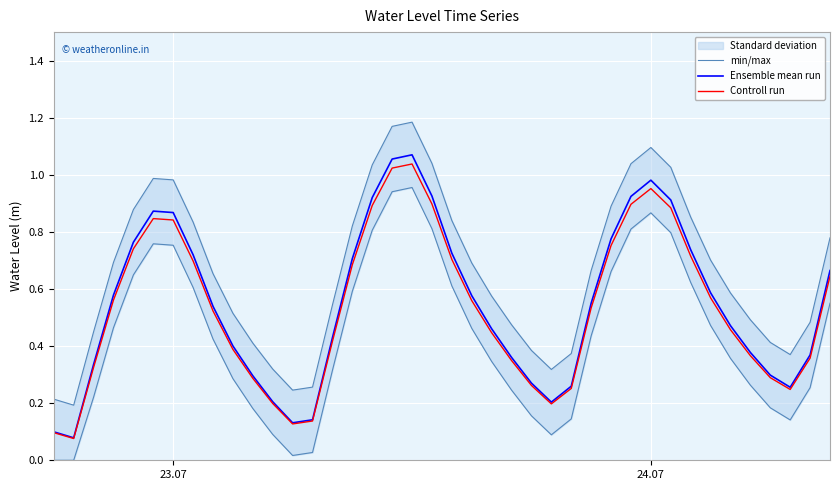

Is the value of Controll run at 10 greater than the value of Ensemble mean run at 39?

No